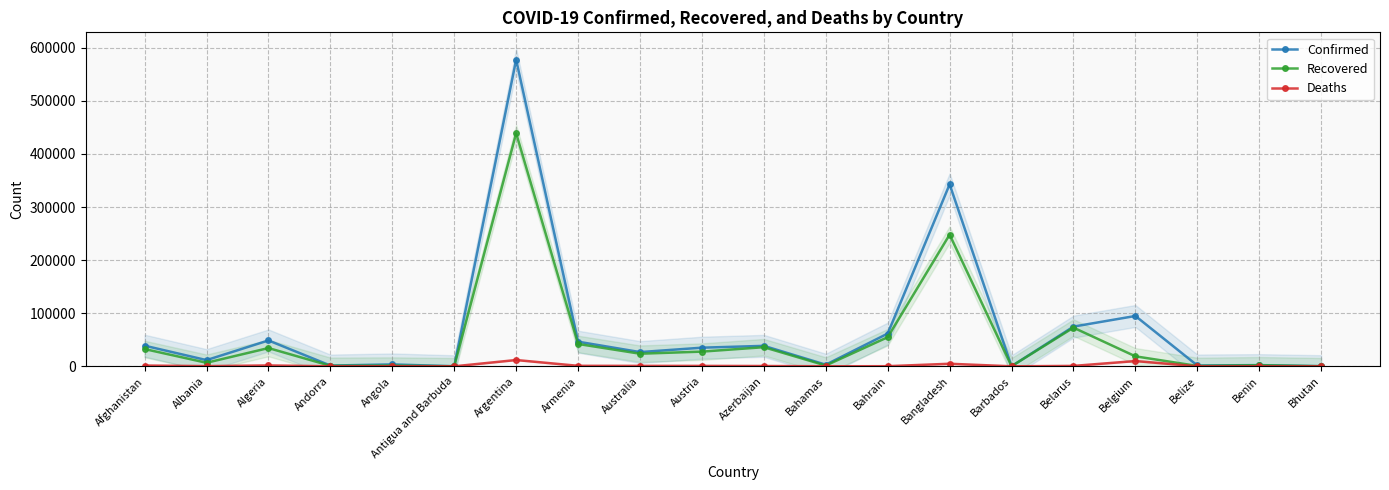

Which series has the largest total across all categories?

Confirmed